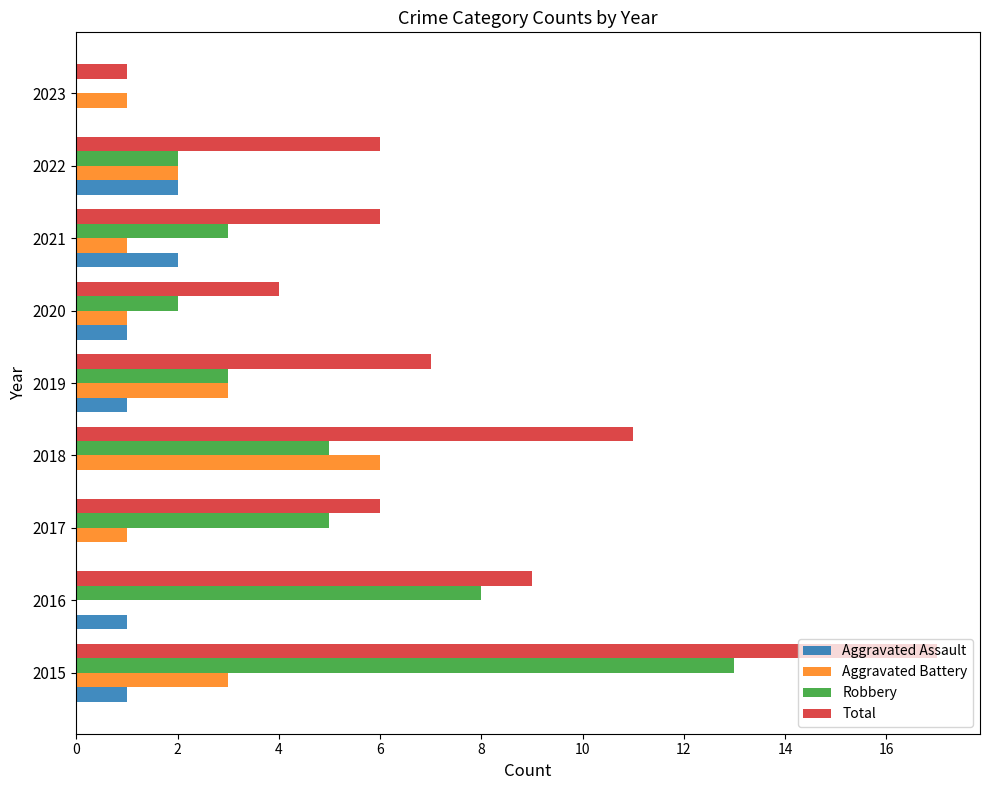

Which series has the largest total across all categories?

Total